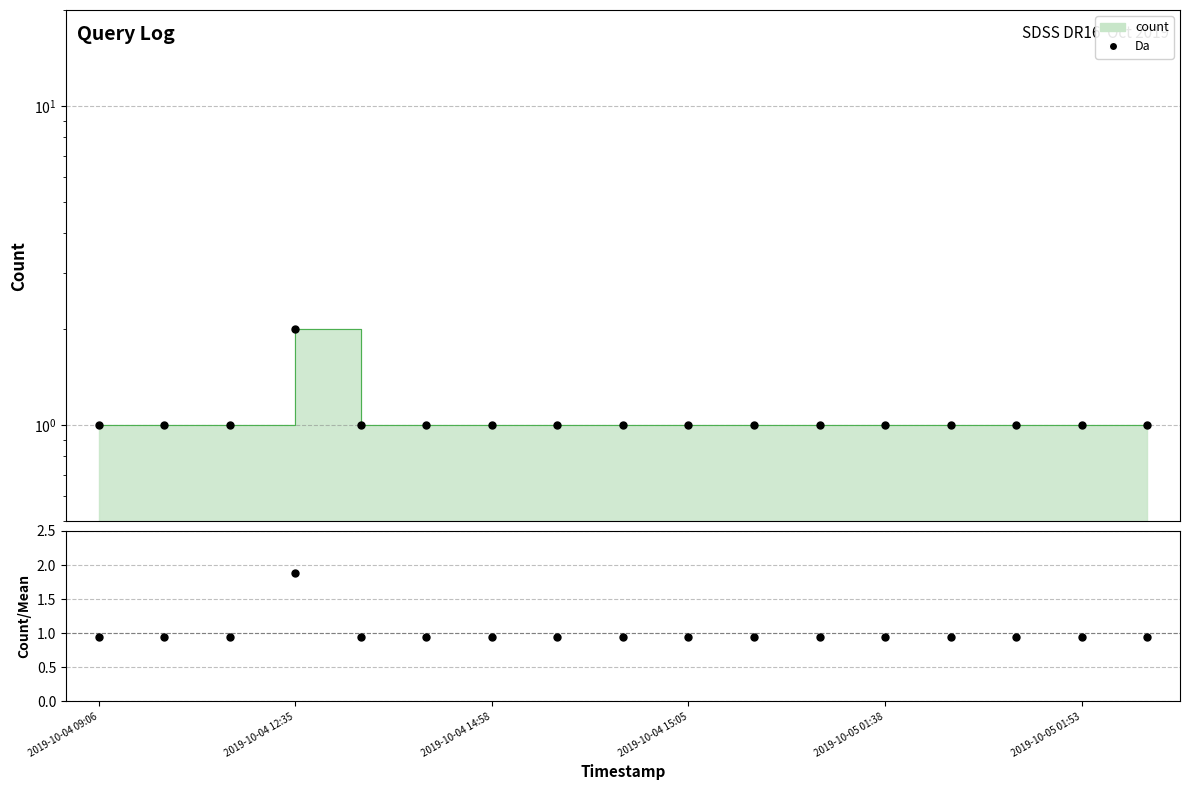

Which series has the largest total across all categories?

Da